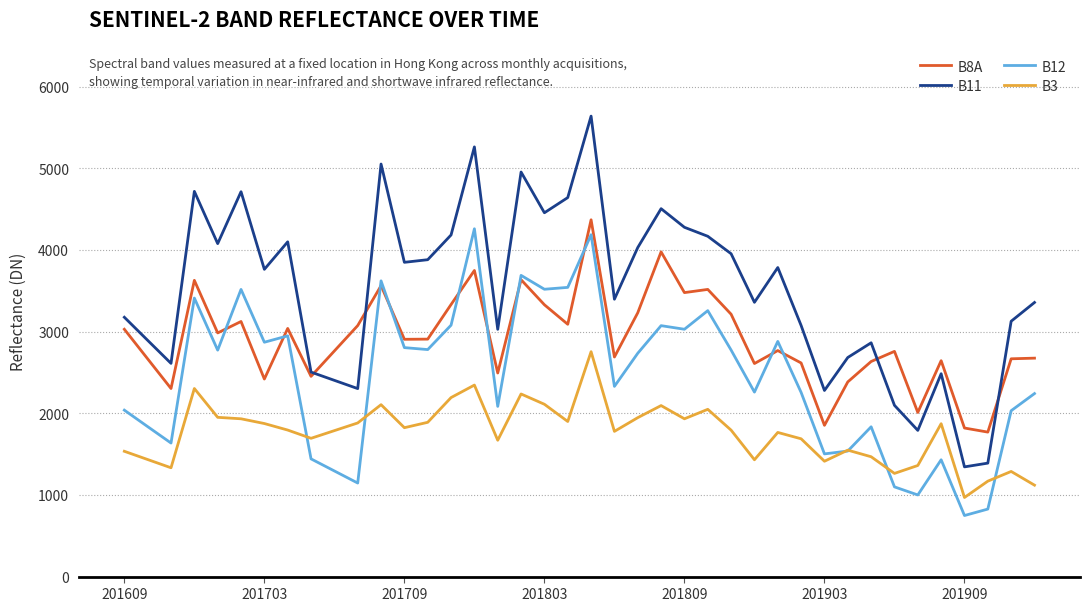

Which series has the widest spread of values?

B11